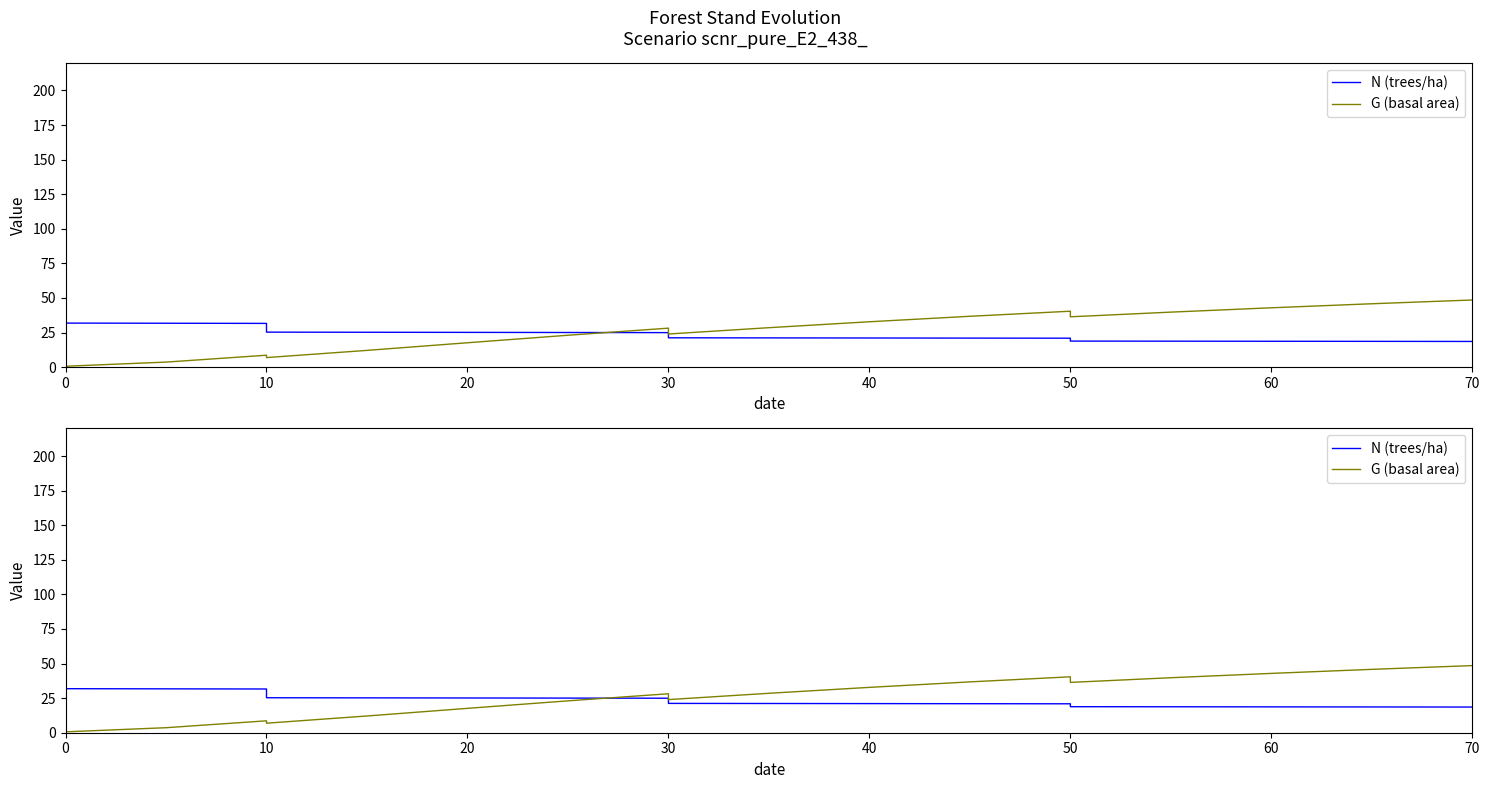

Rank the series at 0 from lowest to highest value.

G (basal area), N (trees/ha)